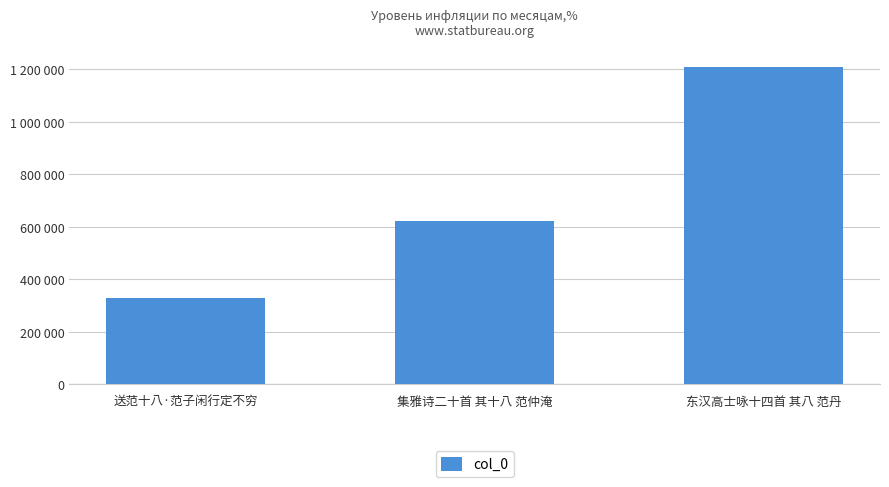

The chart shows a value of 622992 at 集雅诗二十首 其十八 范仲淹. True or false?

True